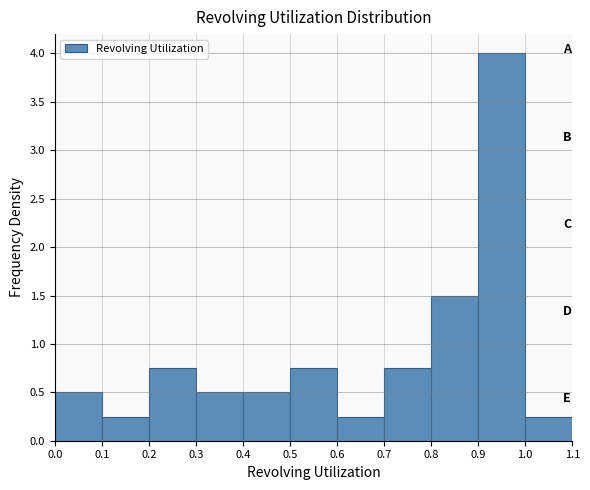

Reading left to right, transcribe this chart: for each bar, give the range it covers on the x-axis and its height. The values are not printed on the chart, so give them approximately, as read against the axis.

0.0 to 0.1: 0.50
0.1 to 0.2: 0.25
0.2 to 0.3: 0.75
0.3 to 0.4: 0.50
0.4 to 0.5: 0.50
0.5 to 0.6: 0.75
0.6 to 0.7: 0.25
0.7 to 0.8: 0.75
0.8 to 0.9: 1.50
0.9 to 1.0: 4.00
1.0 to 1.1: 0.25